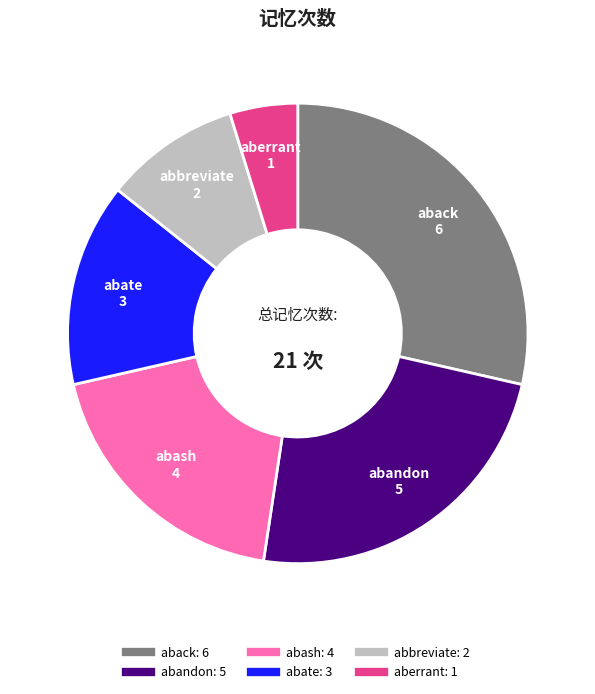

Does abate represent more than half of the total?

No